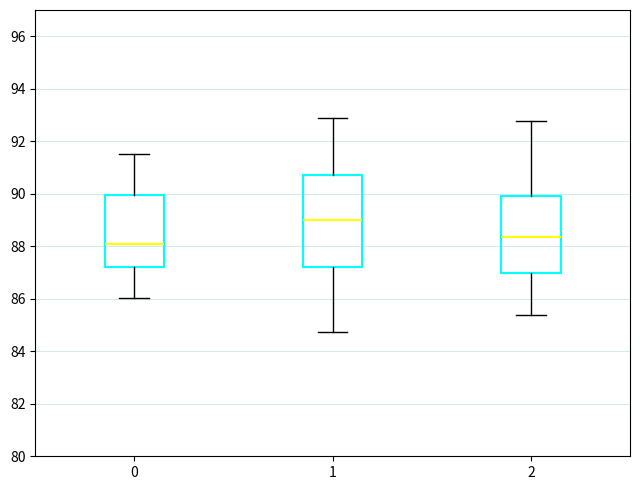

Which box's median line is the highest?

1